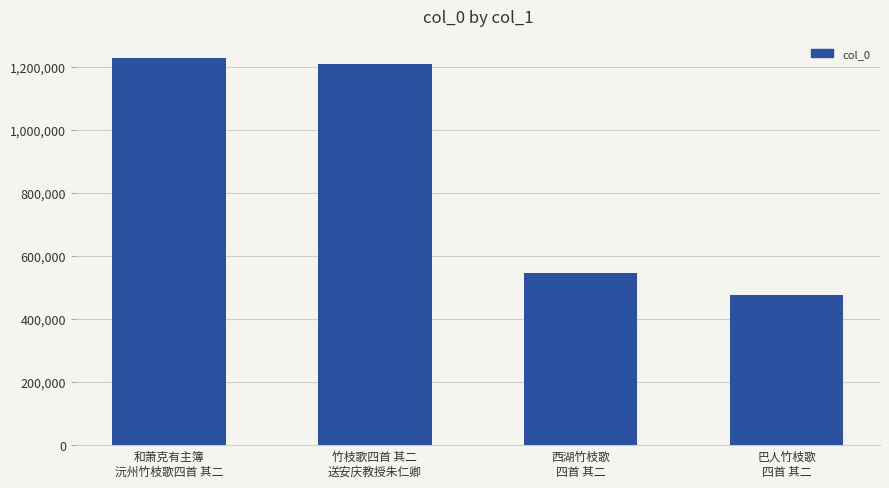

Reading left to right, extract all data points from this chart.

1228833	1208424	546370	477759